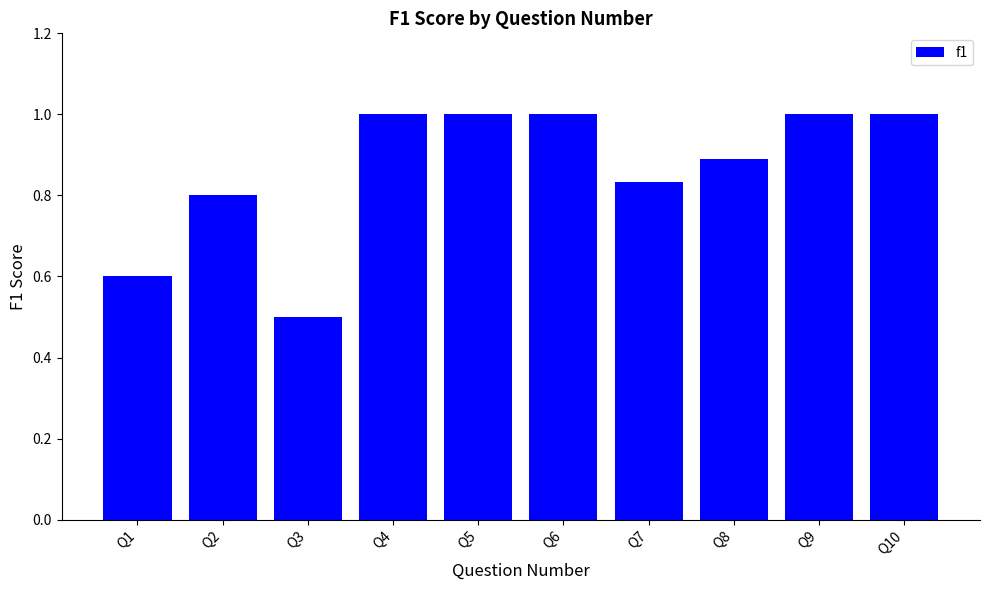

What is the average value?

0.9